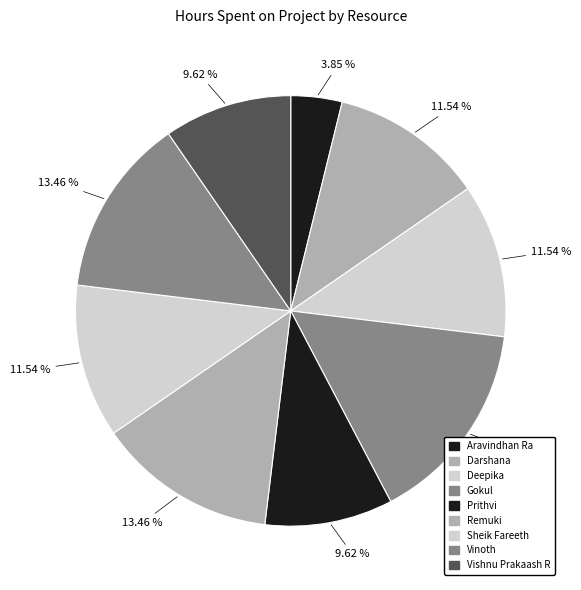

How many slices are in this pie chart?

9